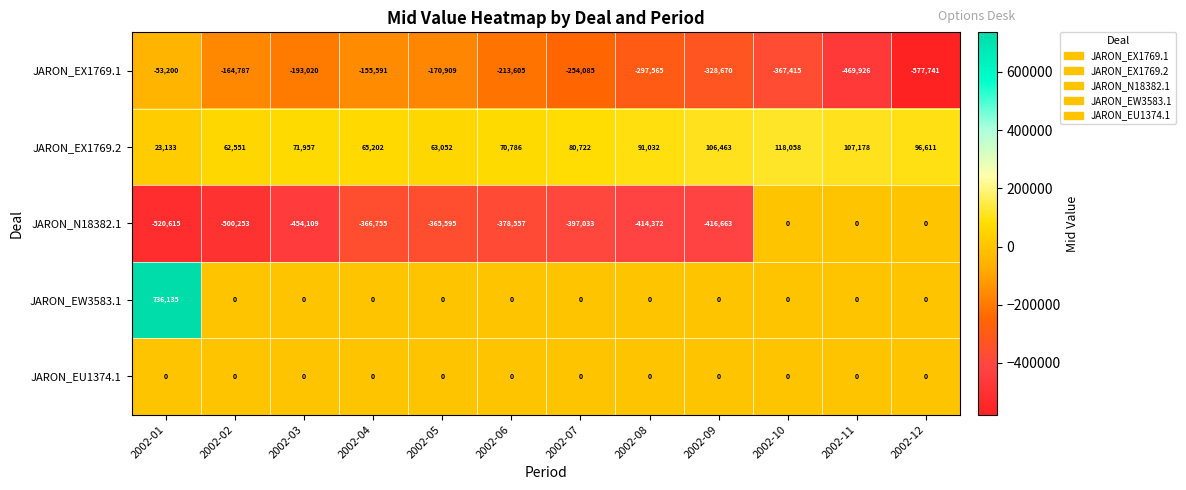

Rank the series at 2002-08 from highest to lowest value.

JARON_EX1769.2, JARON_EW3583.1, JARON_EU1374.1, JARON_EX1769.1, JARON_N18382.1